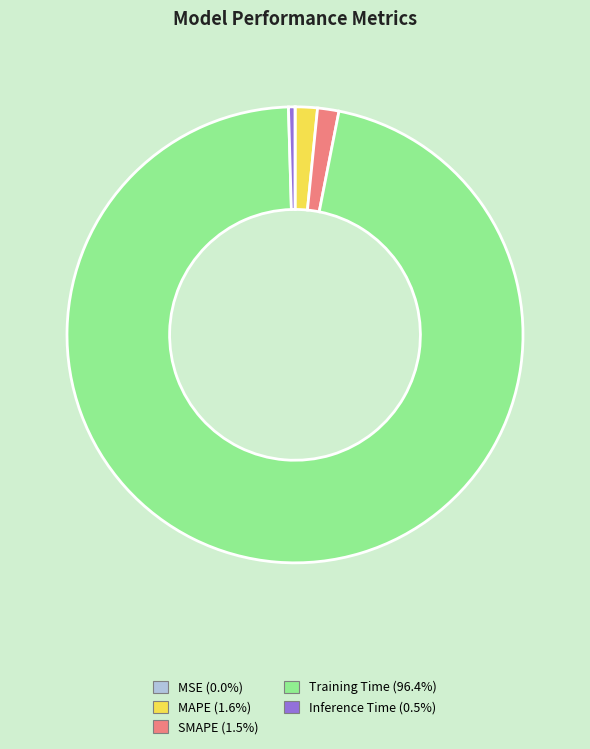

True or false: MAPE accounts for 11% of the total.

False